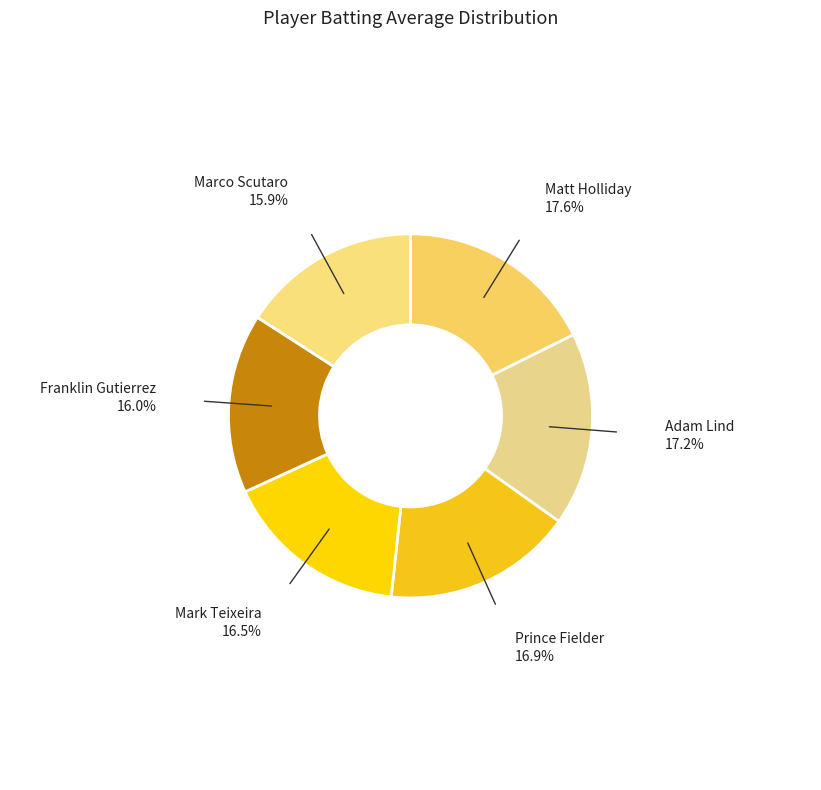

Count the number of slices in the pie.

6